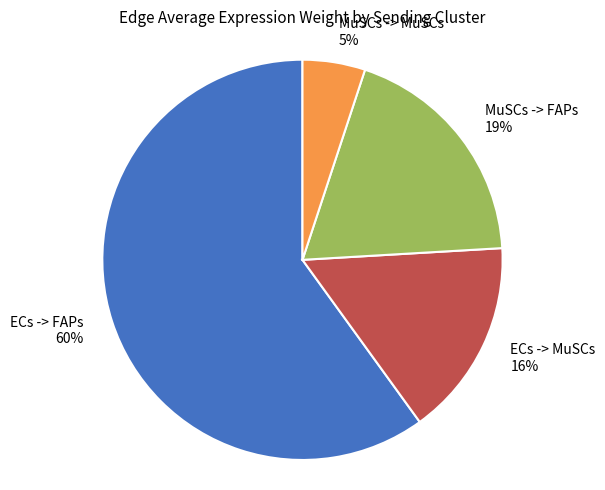

How many slices are in this pie chart?

4